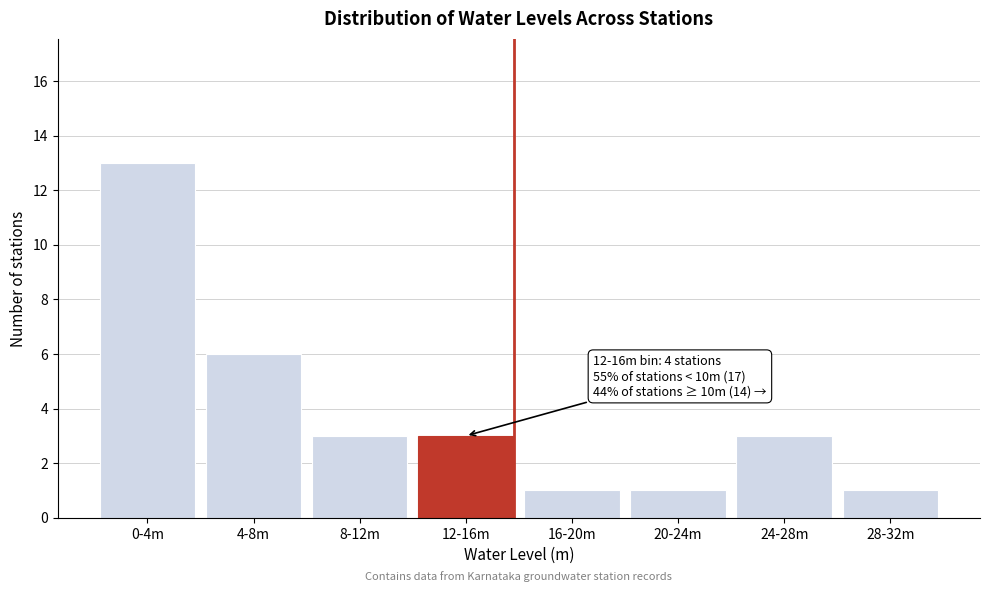

Reading left to right, list all the values displayed in this chart.

13	6	3	3	1	1	3	1